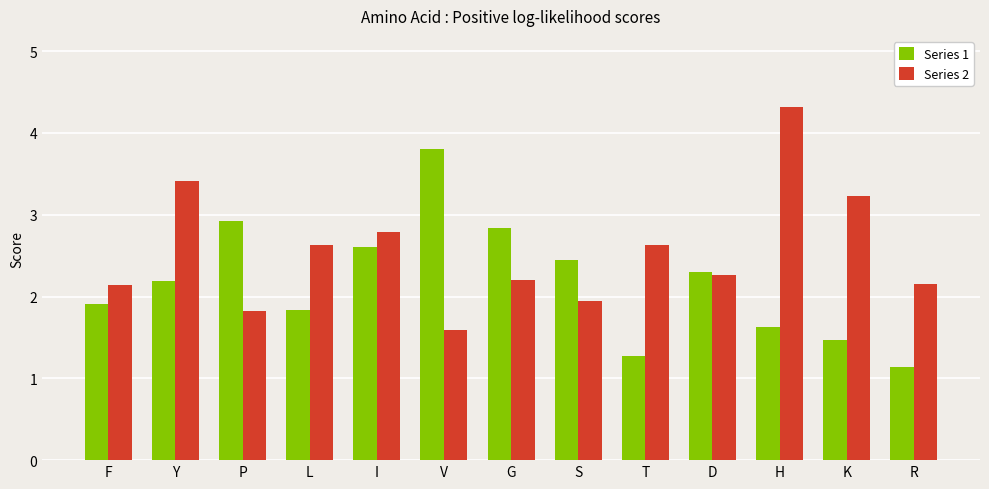

How many bars are there in total?

26